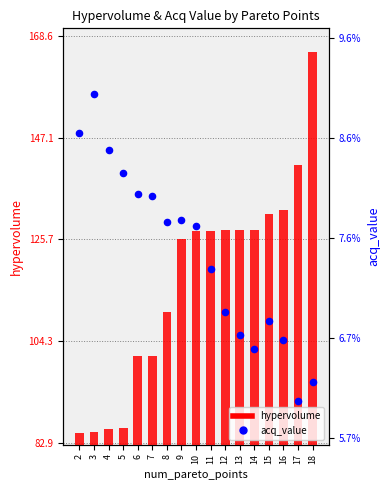

Which series contains the lowest Y value?

acq_value